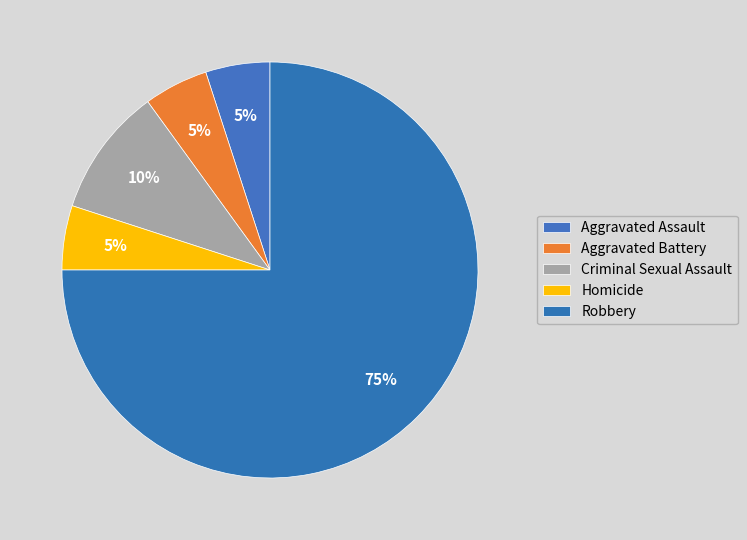

What percentage is the Homicide slice, to the nearest percent?

5%